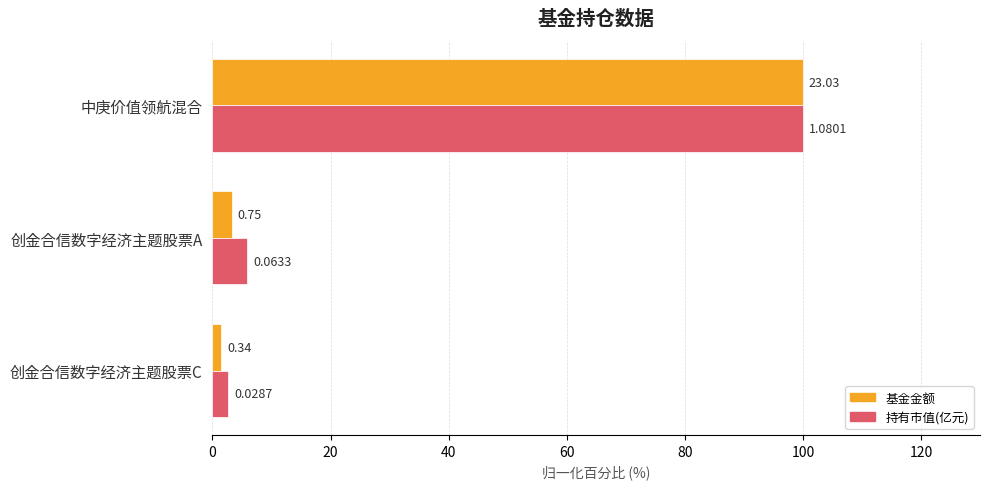

What are all the series names shown in the legend?

基金金额, 持有市值(亿元)